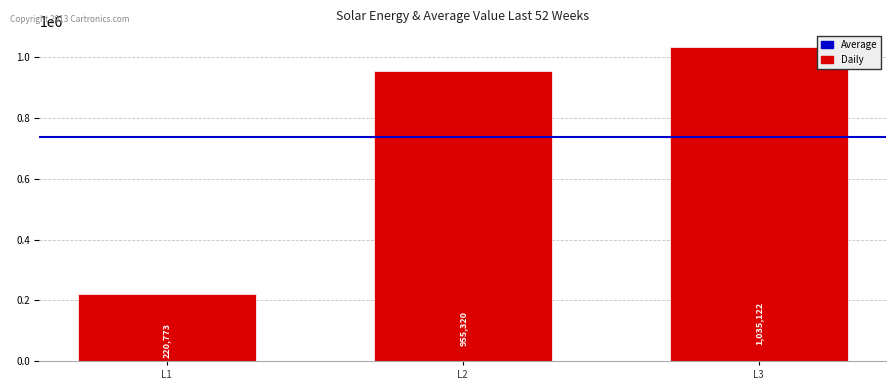

Count the number of data series in this chart.

1